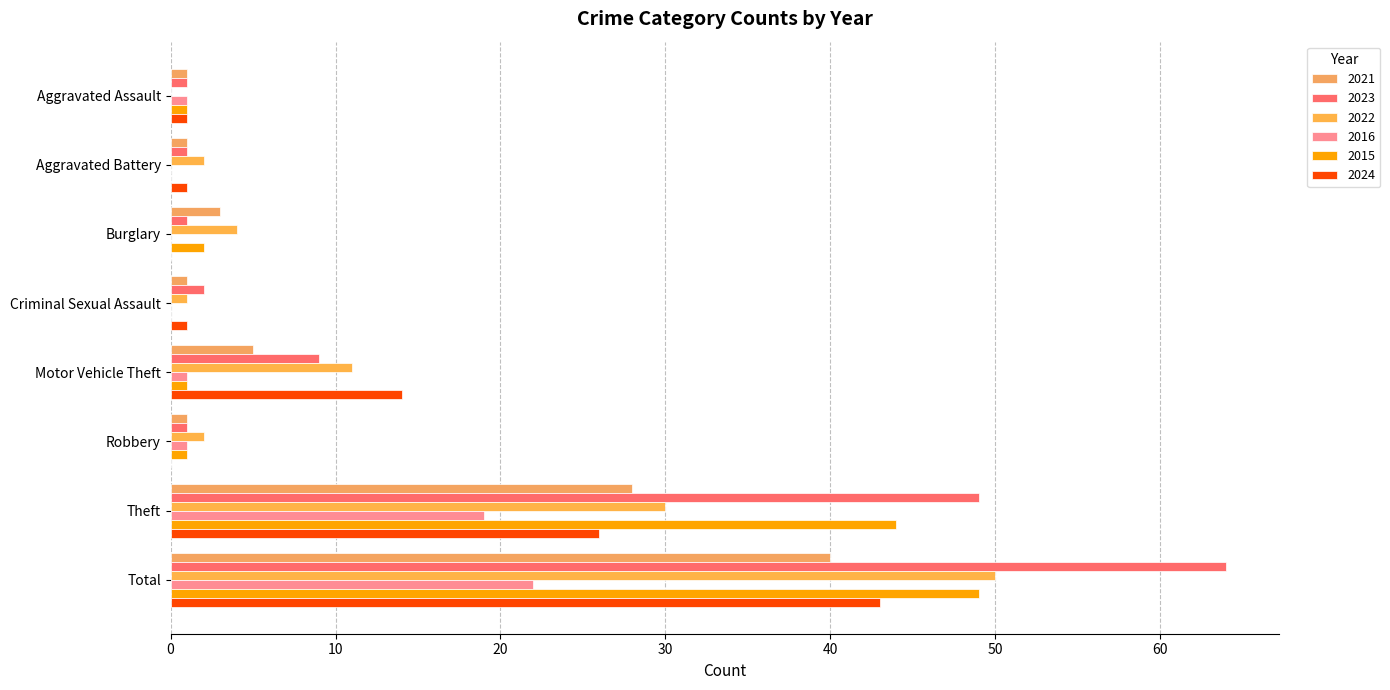

How many data points does each series have?

8